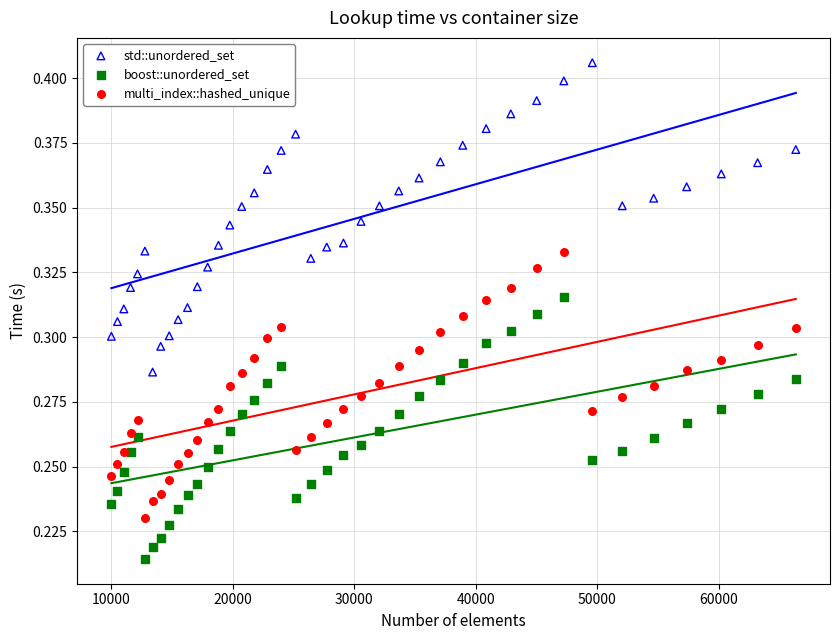

Which series has the largest Y range (max minus min)?

std::unordered_set